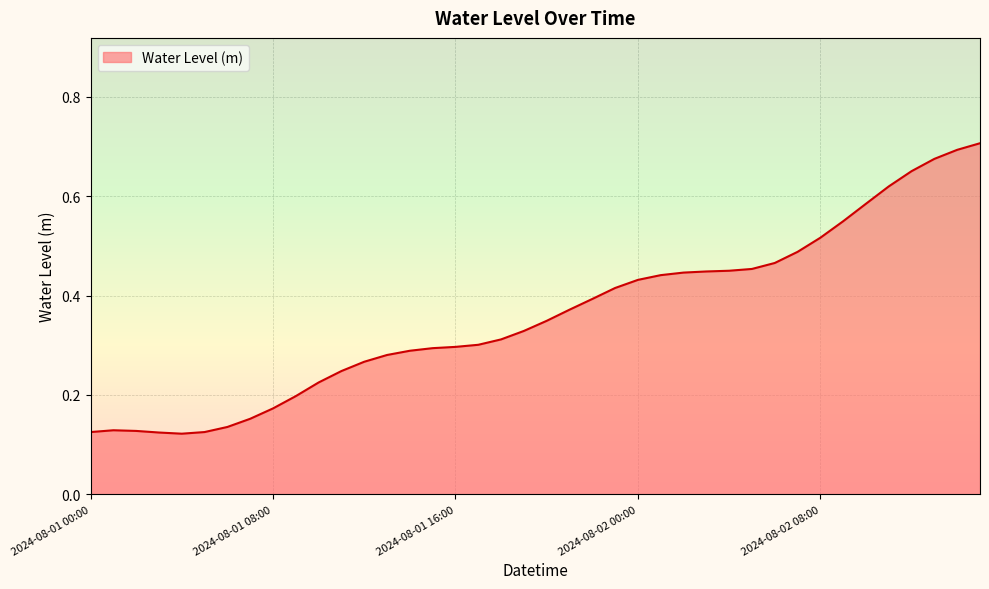

Does the chart have visible grid lines?

Yes